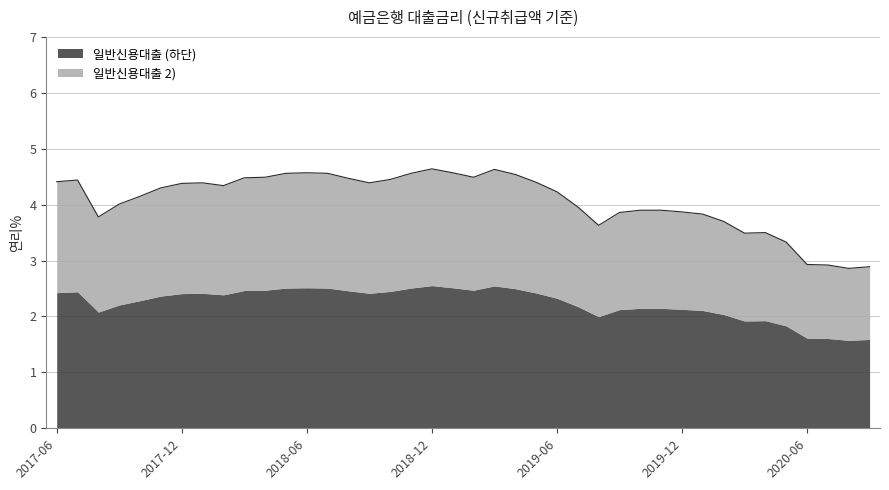

How many values are below 4?

16